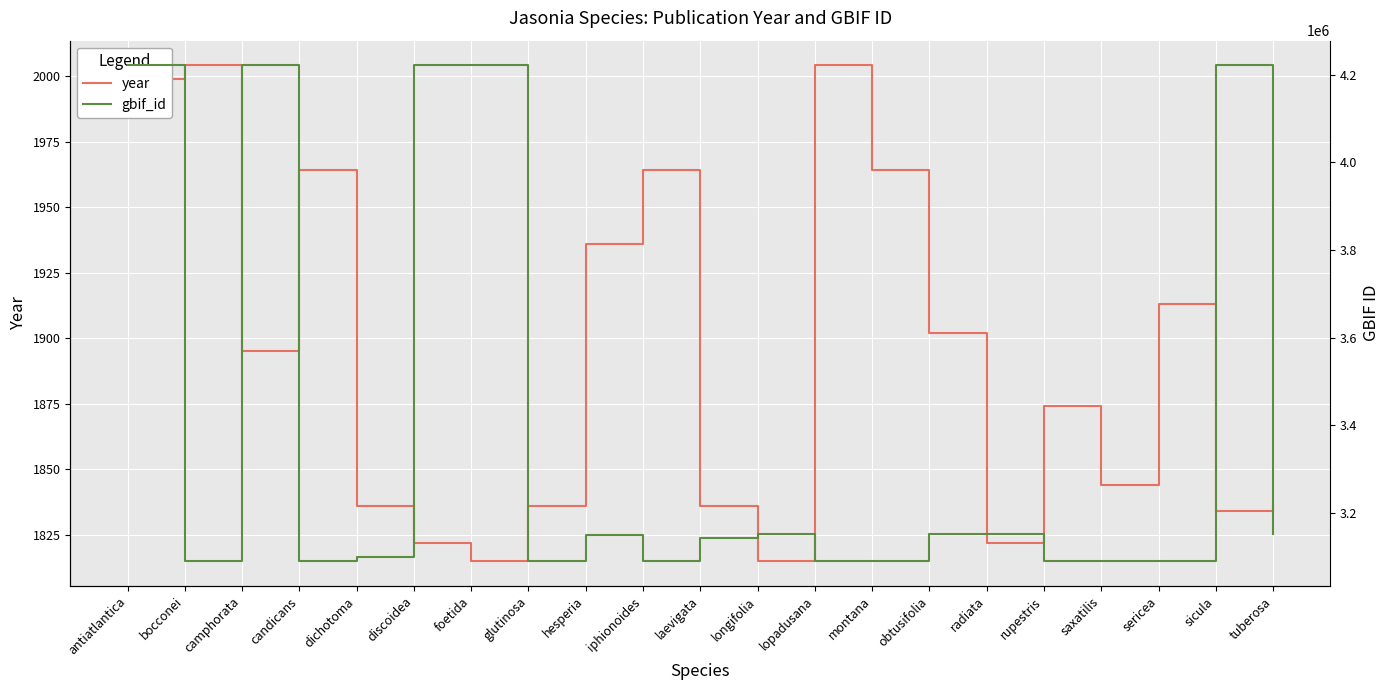

True or false: gbif_id has a value of 6744369 at sicula.

False